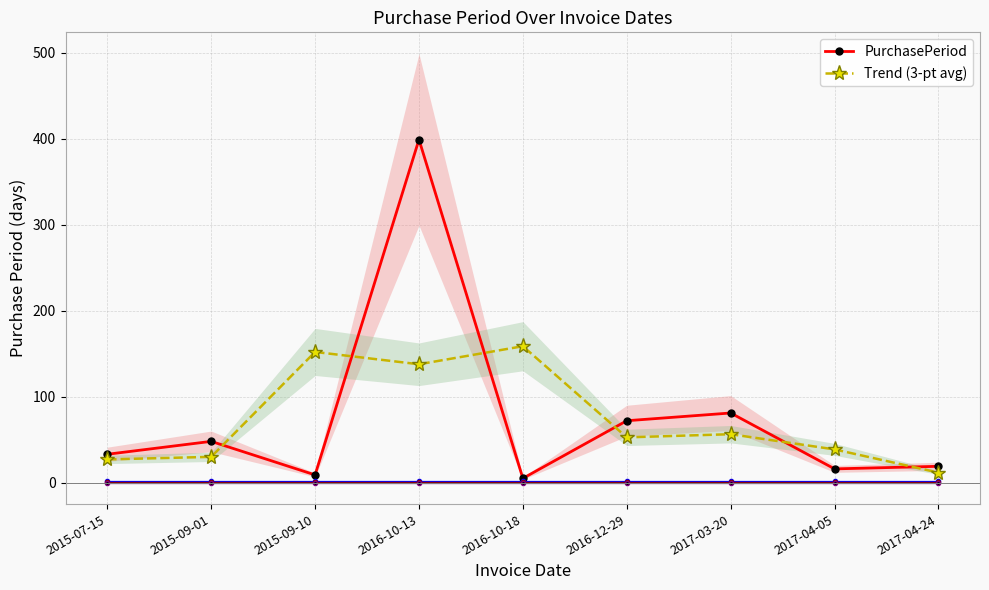

Which series has the widest spread of values?

PurchasePeriod